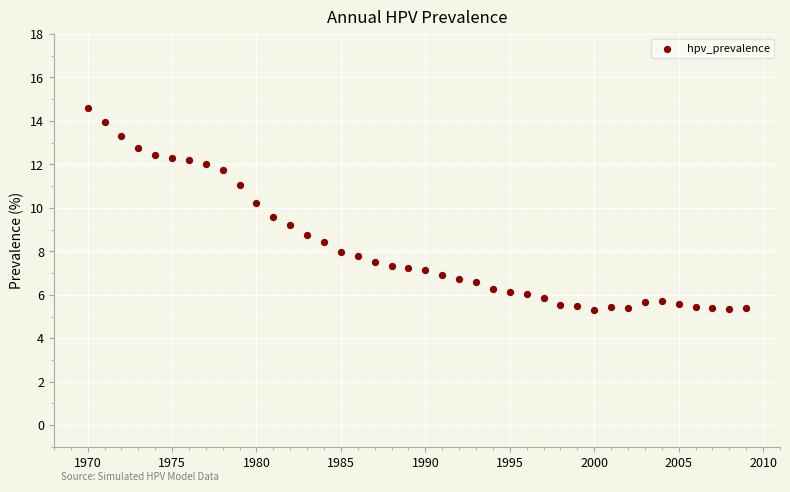

What is the range of X values (max minus min)?

39.0